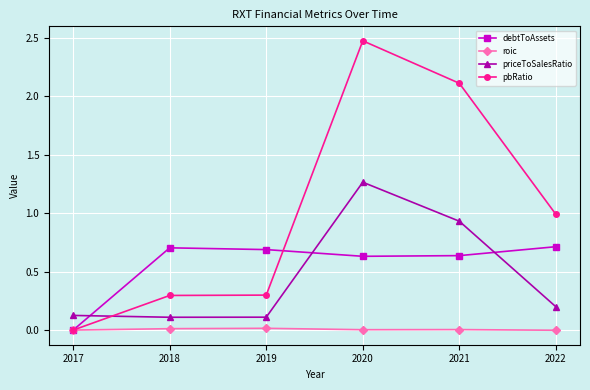

Where is pbRatio nearest to the value 1?

2022